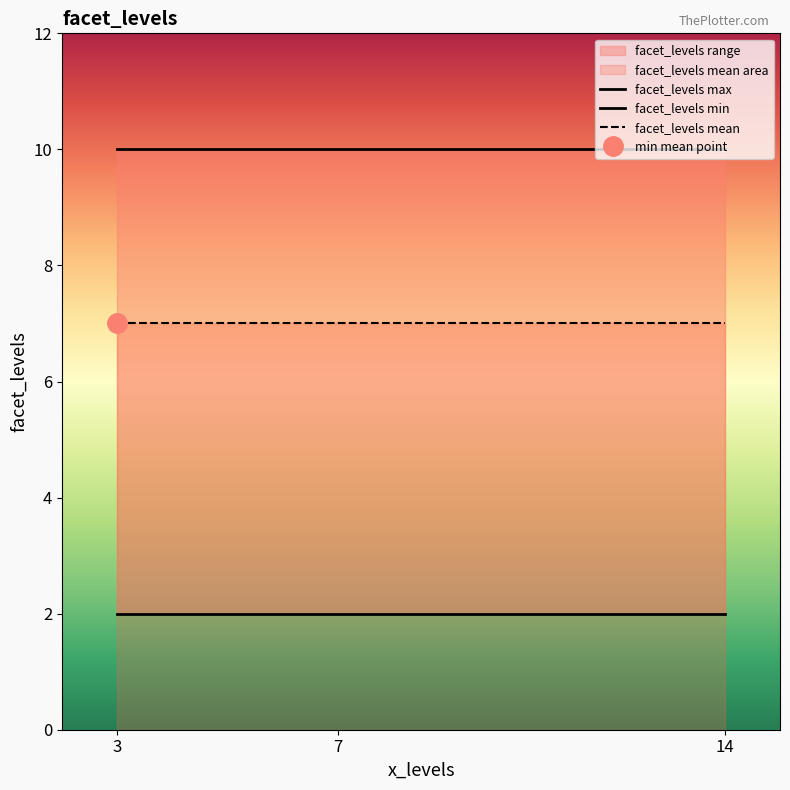

How many lines are shown in the chart?

3